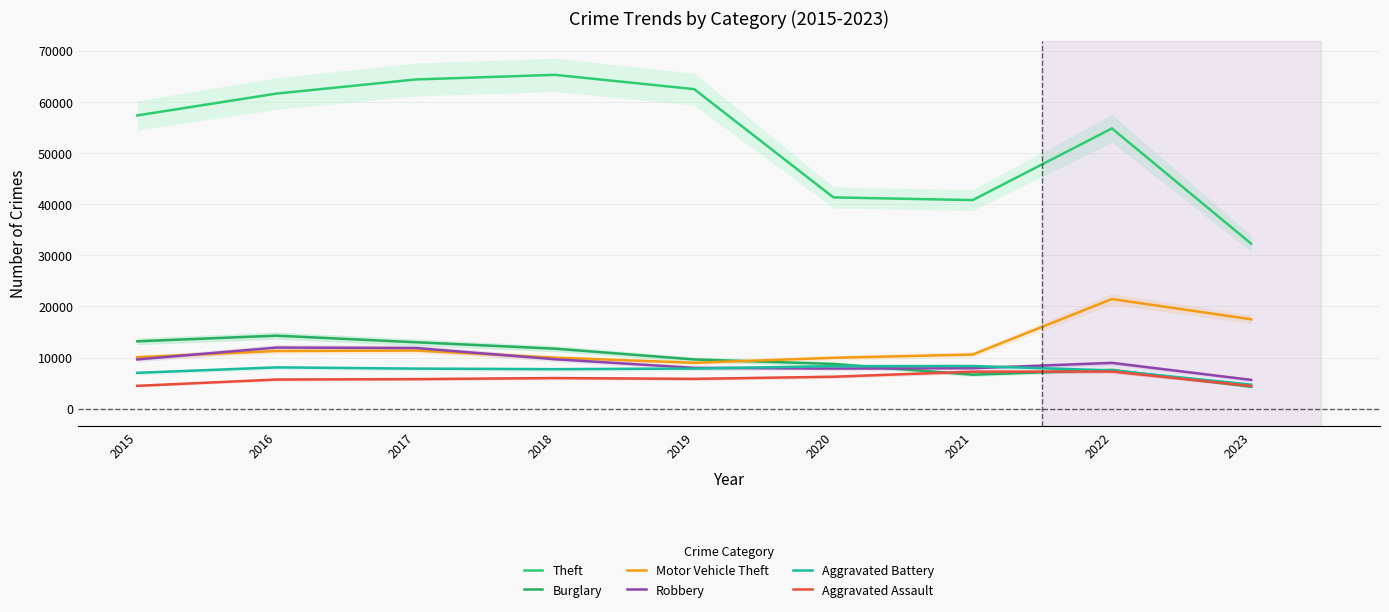

Which series has the largest range (max minus min)?

Theft